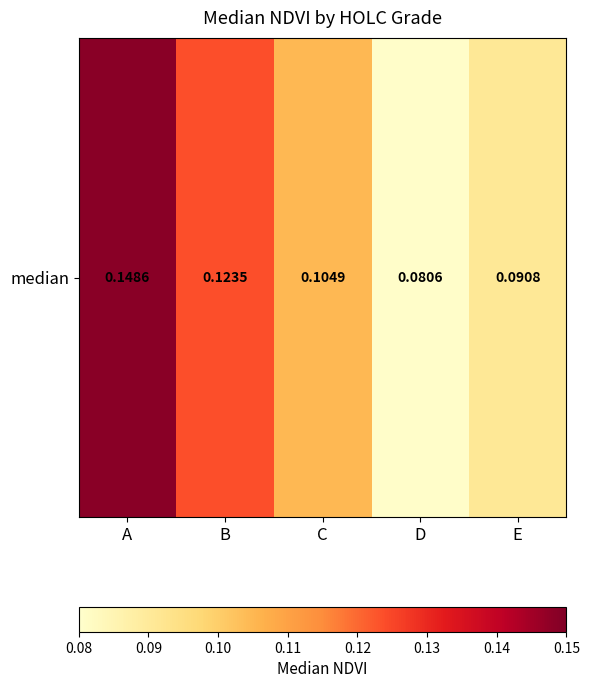

How many categories are shown in the chart?

5